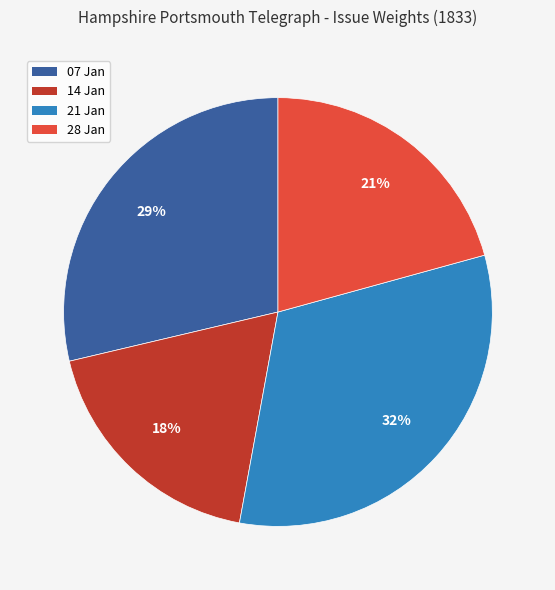

To the nearest percent, what percentage of the pie is 21 Jan?

32%